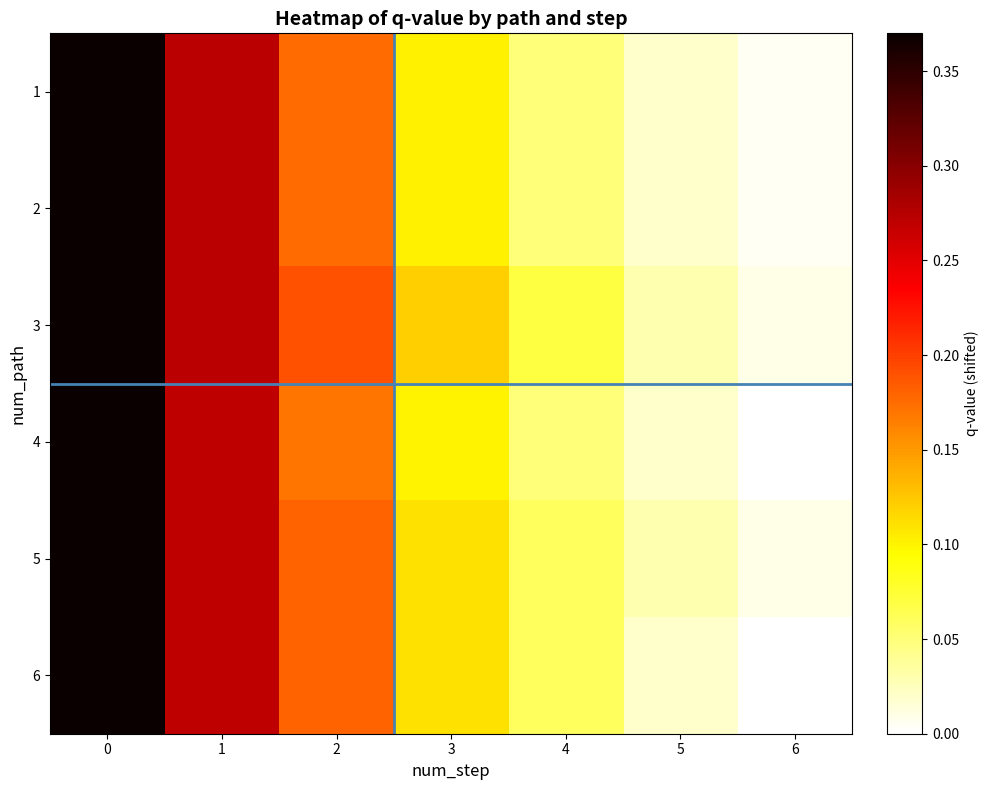

Reading left to right, extract all data points from this chart.

1: 0=0.4	1=0.3	2=0.2	3=0.1	4=0.1	5=0.0	6=0.0
2: 0=0.4	1=0.3	2=0.2	3=0.1	4=0.1	5=0.0	6=0.0
3: 0=0.4	1=0.3	2=0.2	3=0.1	4=0.1	5=0.0	6=0.0
4: 0=0.4	1=0.3	2=0.2	3=0.1	4=0.0	5=0.0	6=0.0
5: 0=0.4	1=0.3	2=0.2	3=0.1	4=0.1	5=0.0	6=0.0
6: 0=0.4	1=0.3	2=0.2	3=0.1	4=0.1	5=0.0	6=0.0